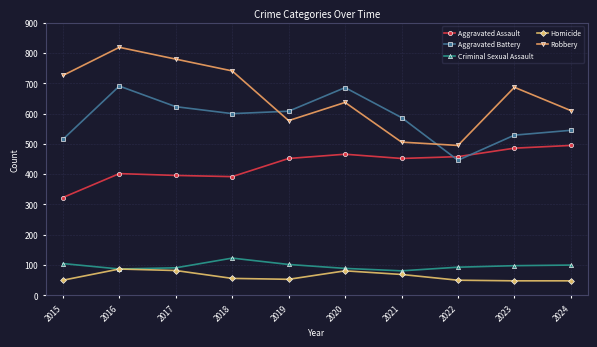

Does the chart display data point markers on the line(s)?

Yes